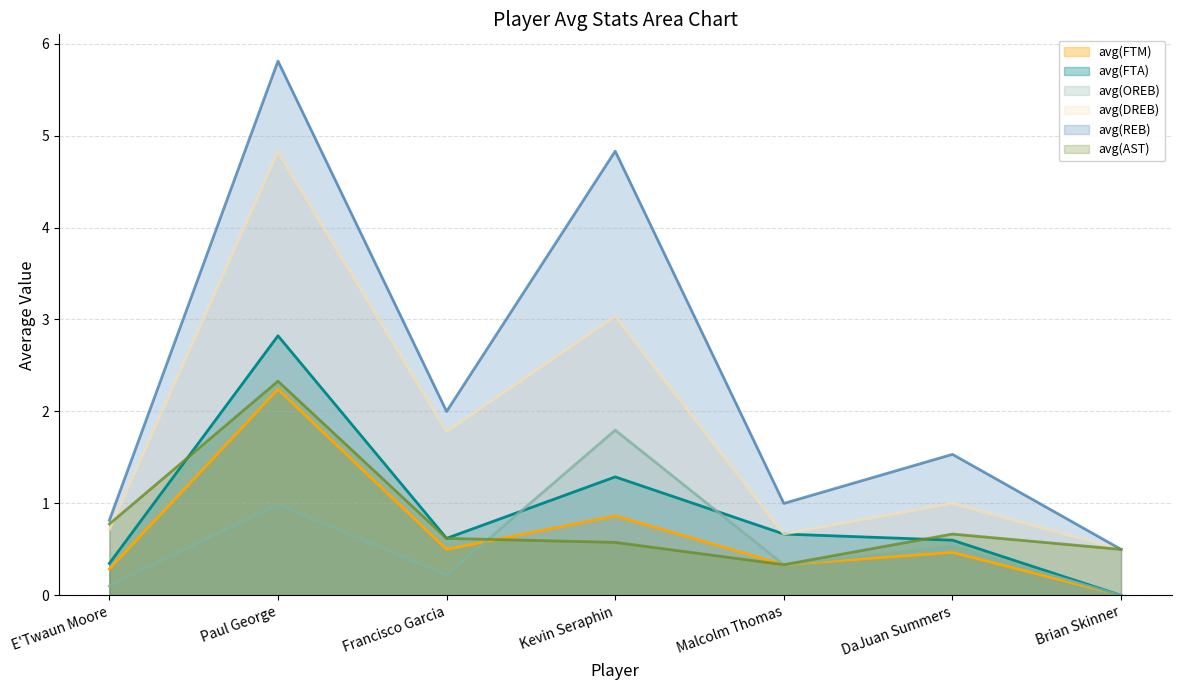

At which category is the sum across all series the highest?

Paul George